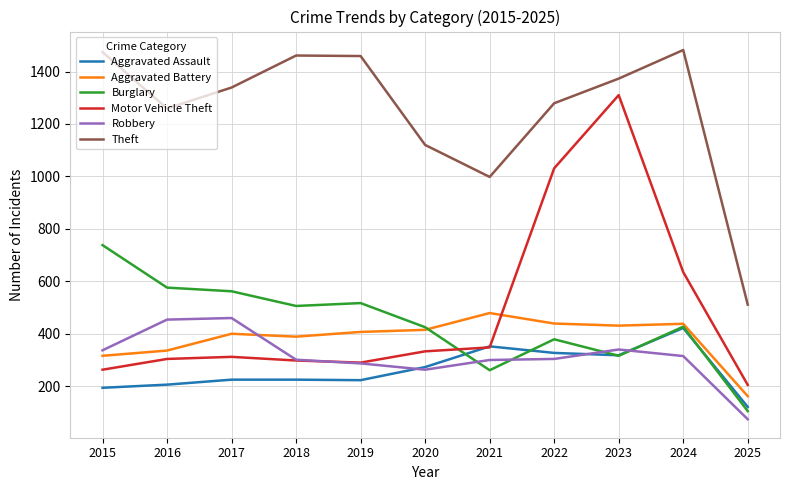

At which category is the sum across all series the highest?

2023